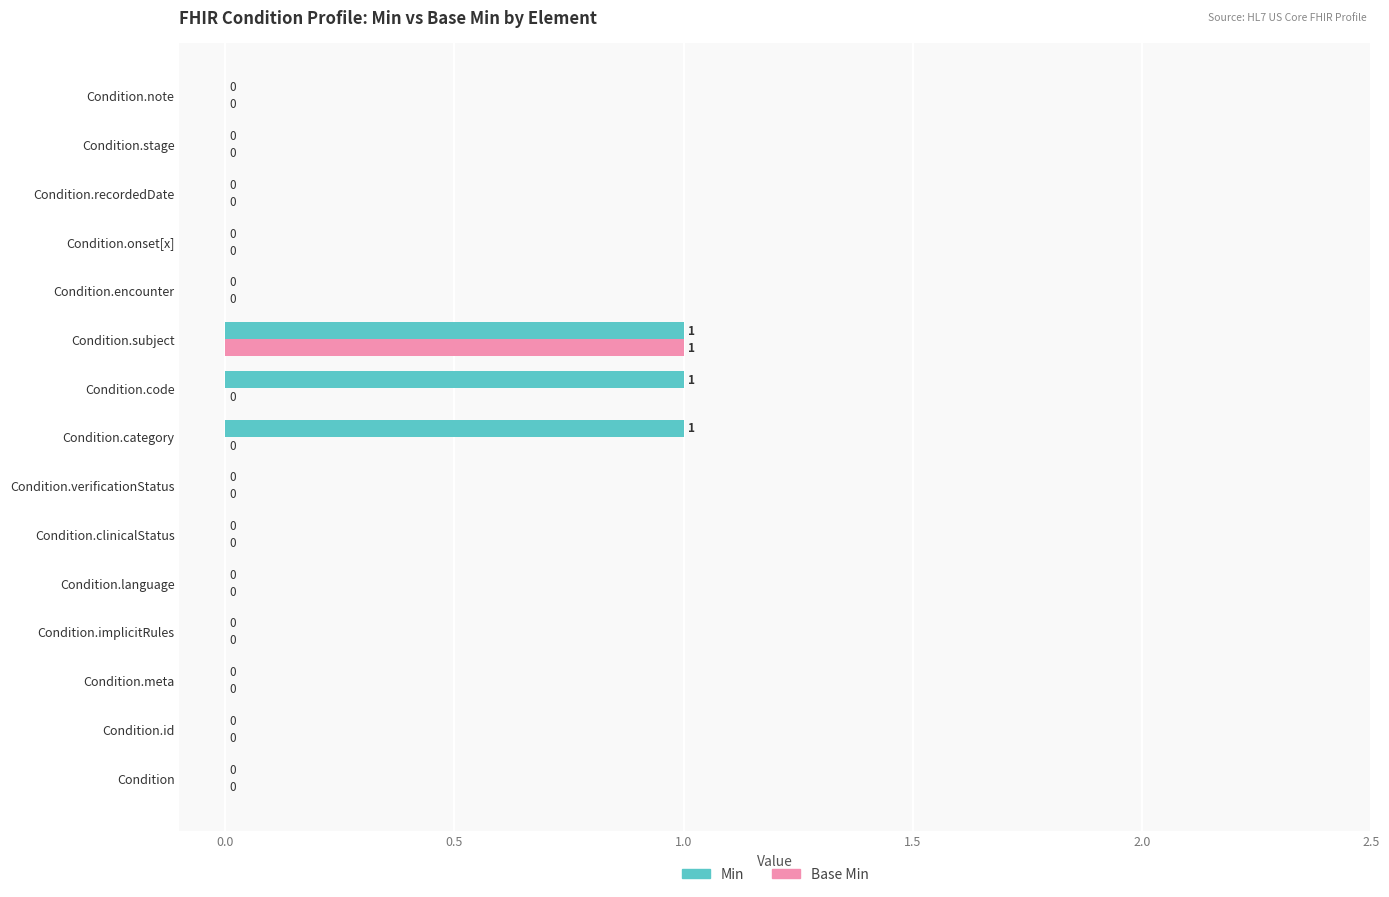

Between Condition.id and Condition.code, which series saw the biggest shift?

Min